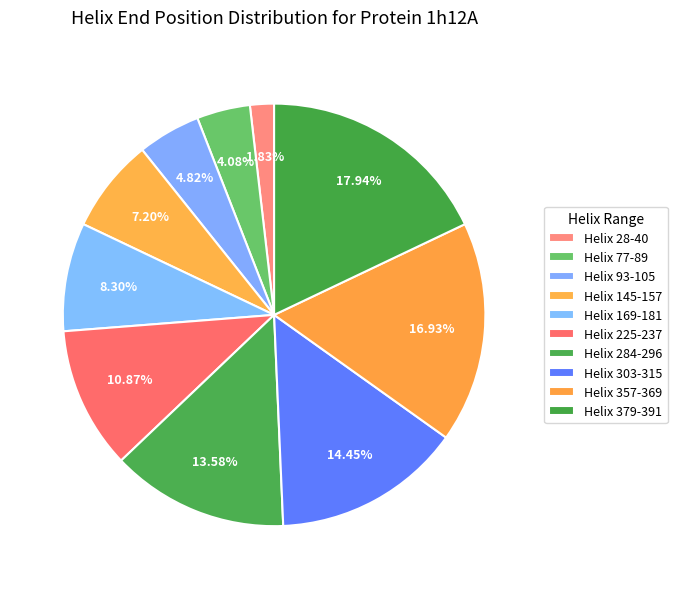

To the nearest percent, what portion does Helix 28-40 represent?

2%